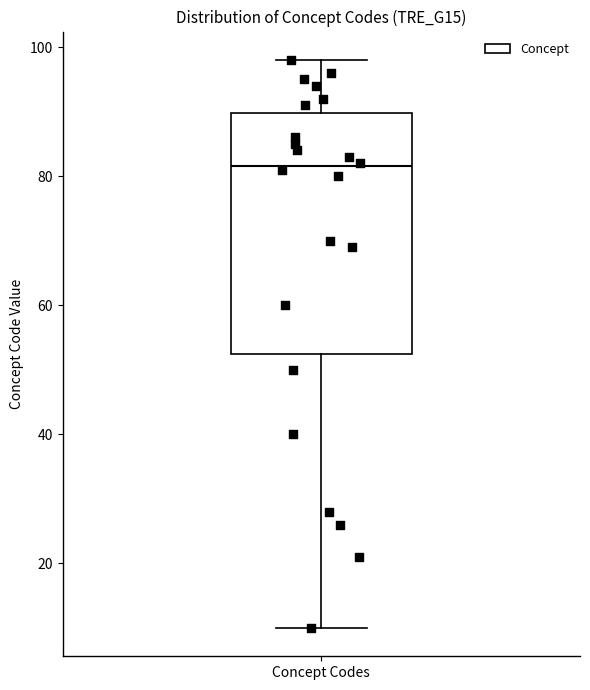

Read this box plot against the y-axis: the position of the median line, the range covered by the box, and the ends of both whiskers. The values are not printed on the chart, so give them approximately, as read against the axis.

median 82, box 52 to 90, whiskers 10 to 98